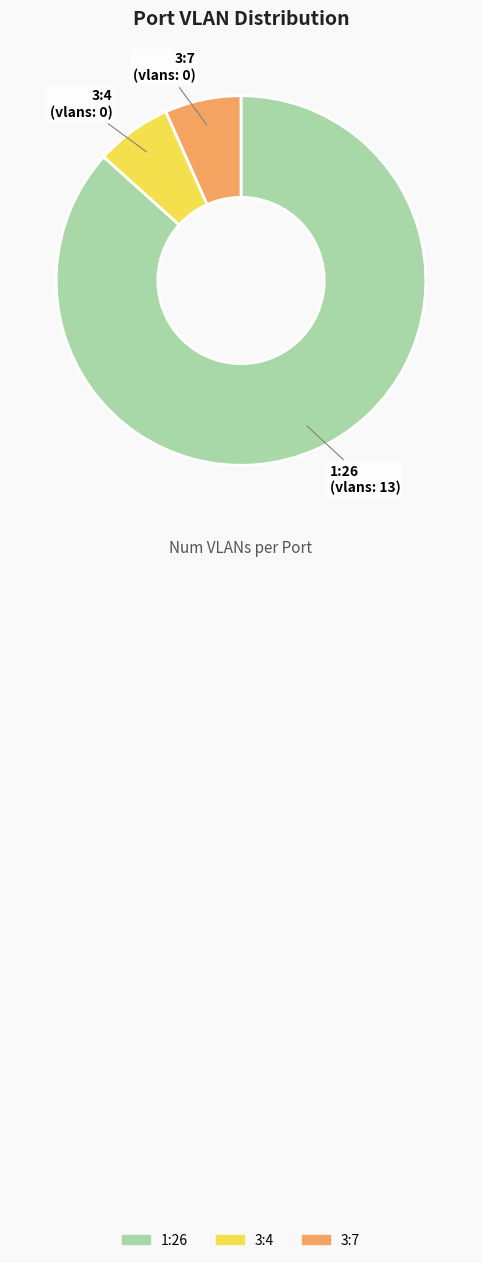

True or false: 3:4 accounts for 2% of the total.

False